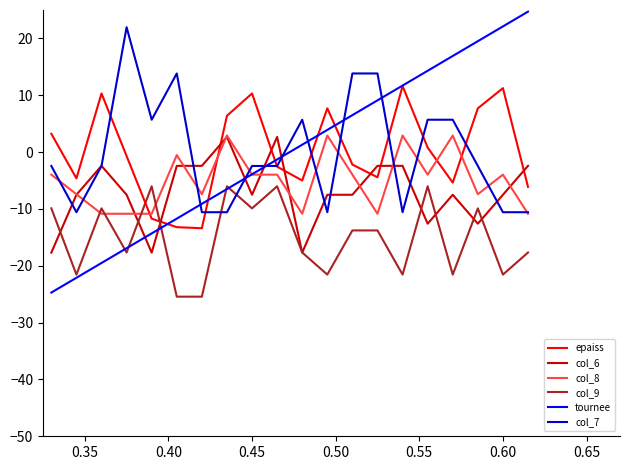

What are all the series names shown in the legend?

epaiss, col_6, col_8, col_9, tournee, col_7